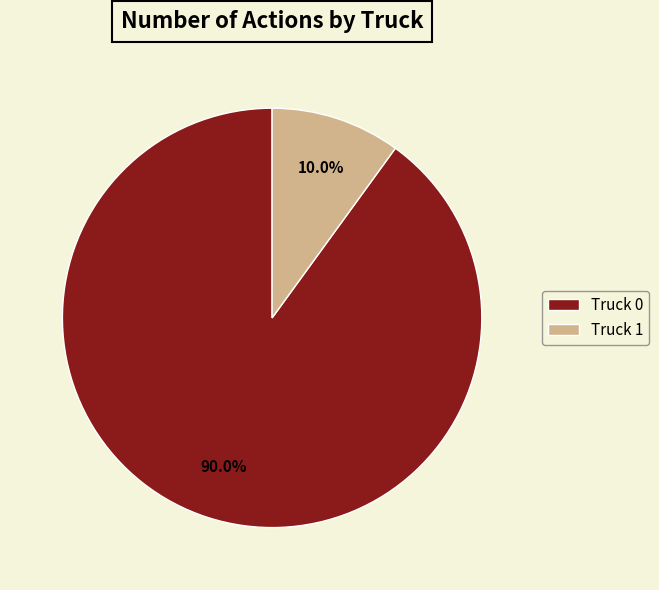

How many slices are in this pie chart?

2